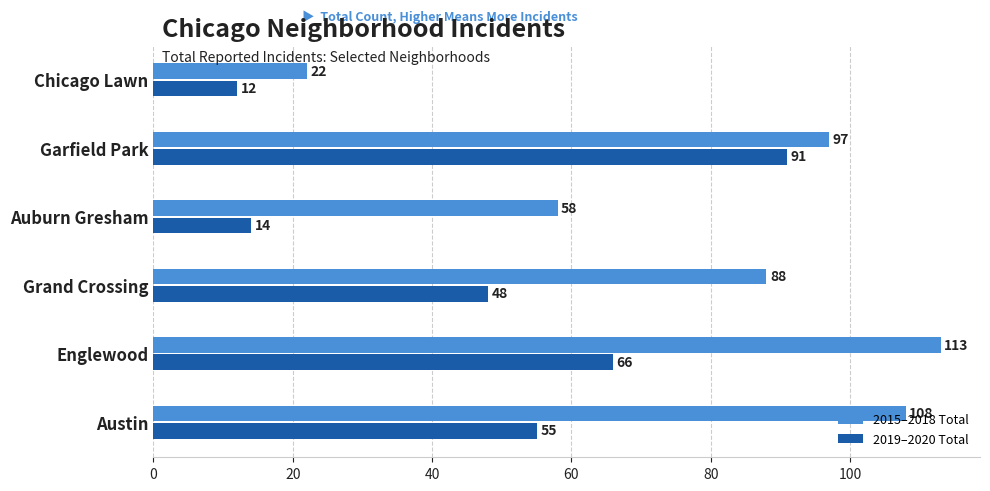

What are all the series names shown in the legend?

2015–2018 Total, 2019–2020 Total